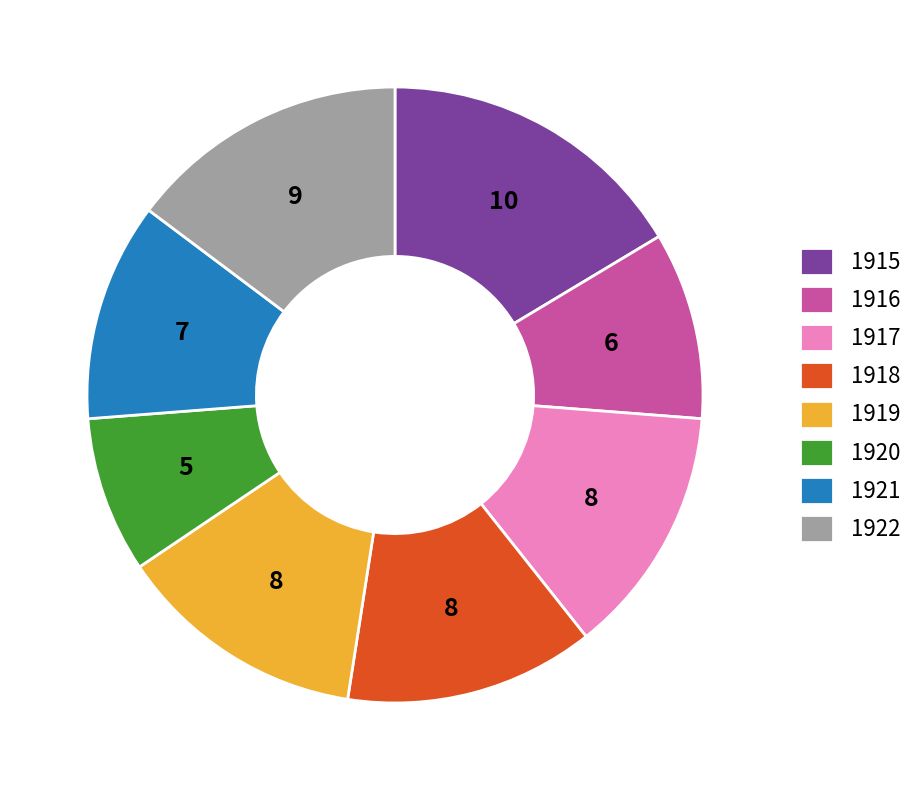

True or false: 1918 accounts for 2% of the total.

False